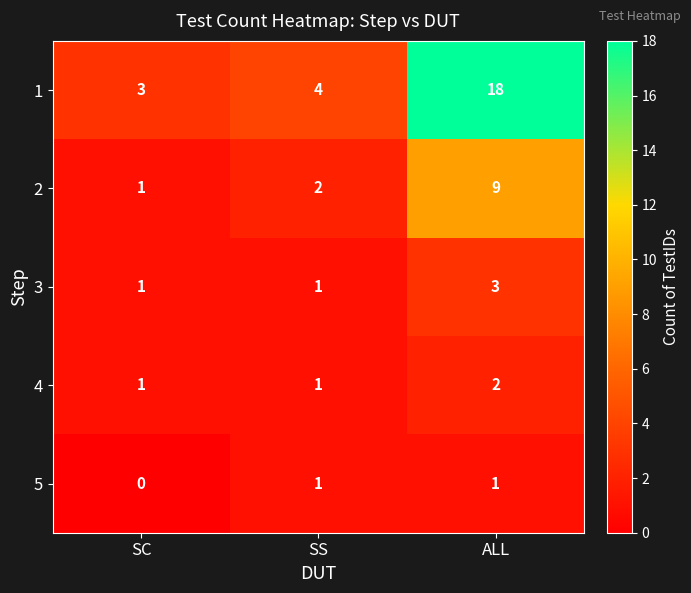

What is the difference between the maximum and minimum values in the 1 series?

15